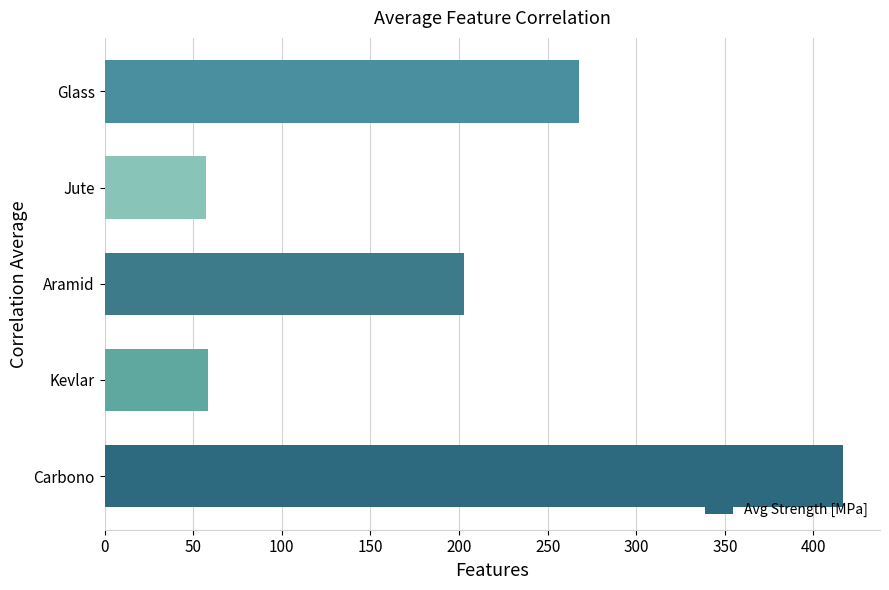

The chart shows a value of 268.0 at Glass. True or false?

True